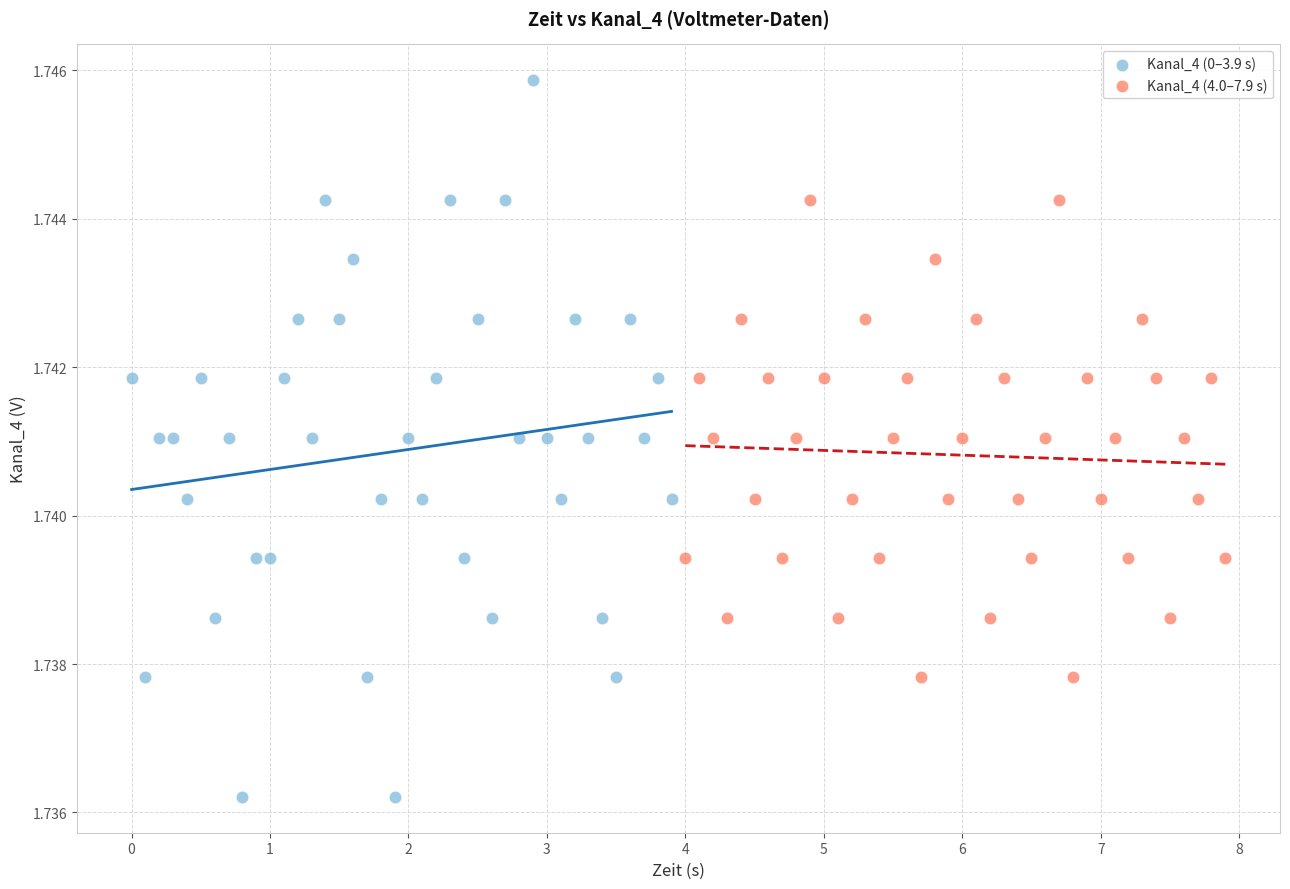

Which series has the largest Y range (max minus min)?

Kanal_4 (0–3.9 s)